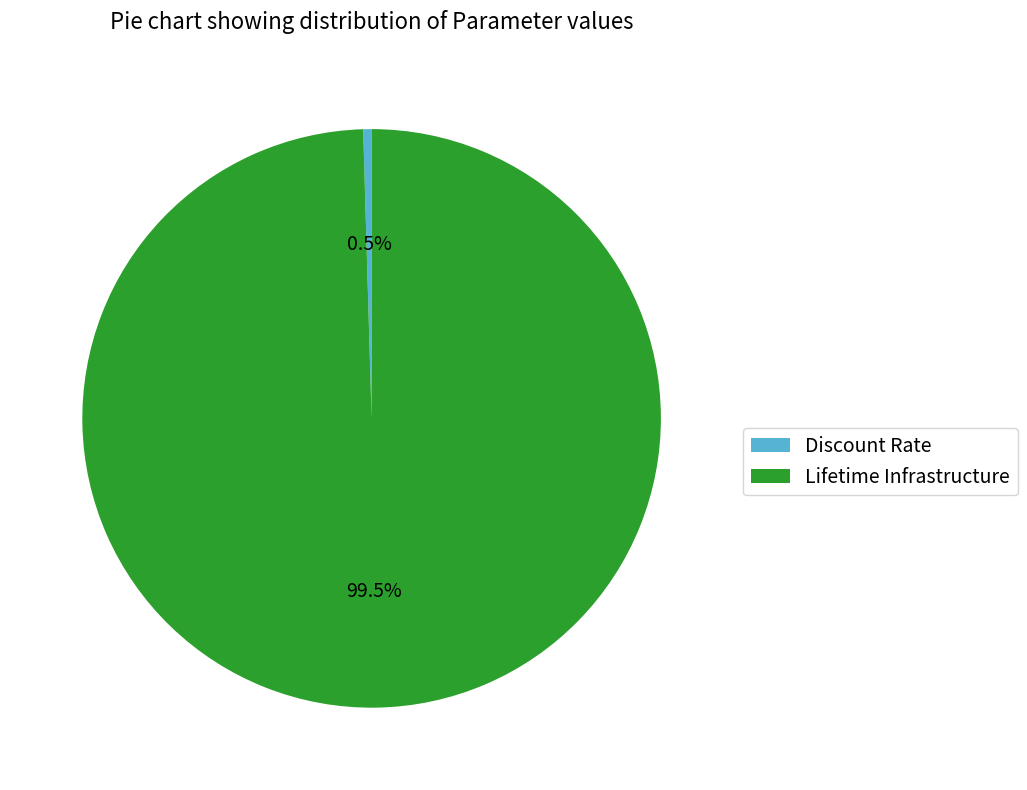

What is the total percentage of Lifetime Infrastructure and Discount Rate?

100.0%